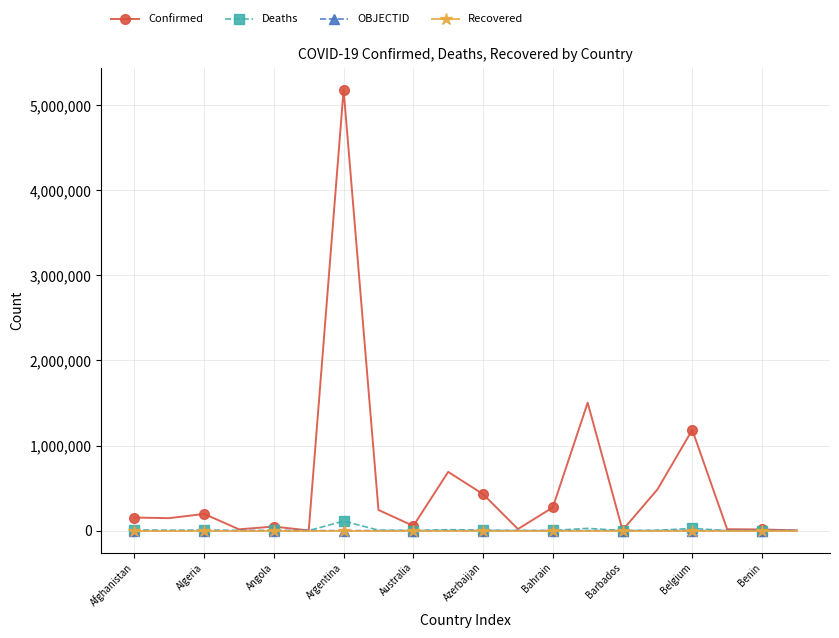

Which series has the largest total across all categories?

Confirmed